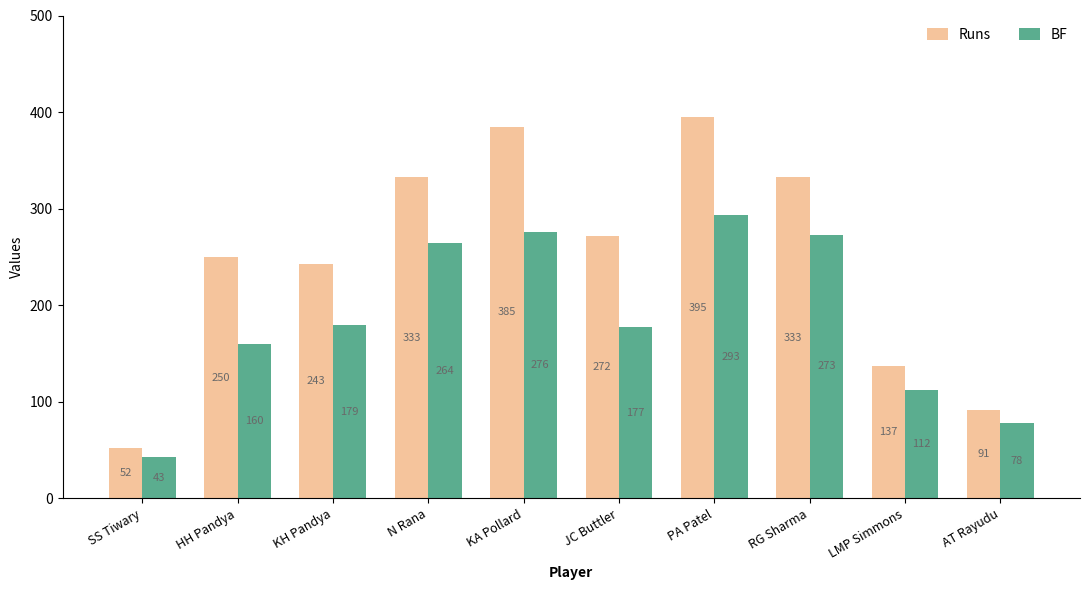

How many bars are there in each group?

2